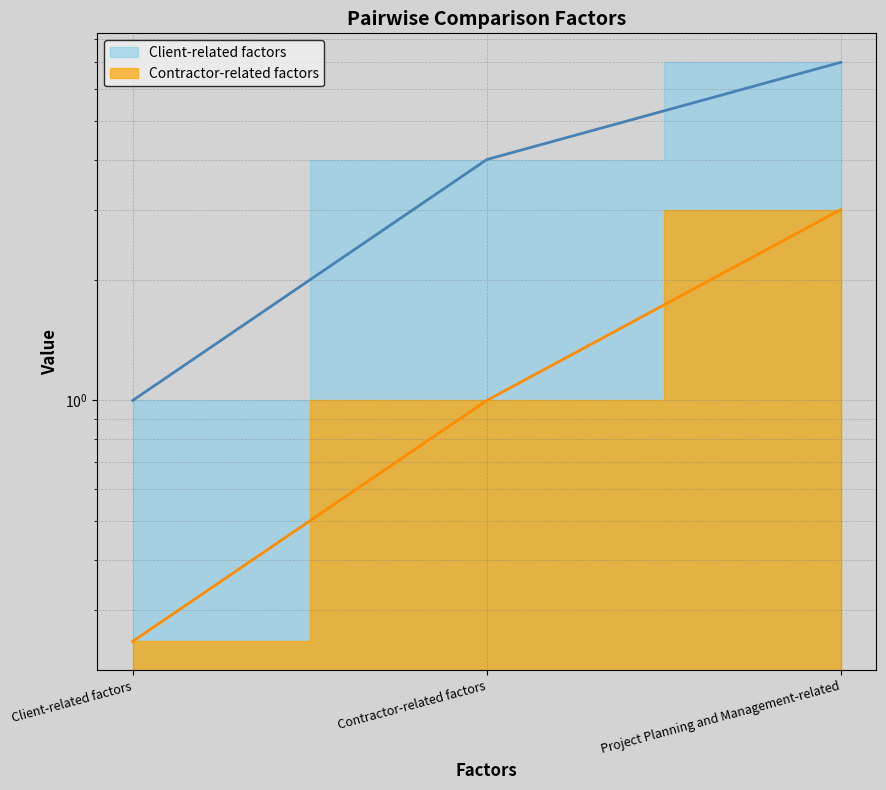

Is it true that Client-related factors equals 4.0 at Contractor-related factors?

True